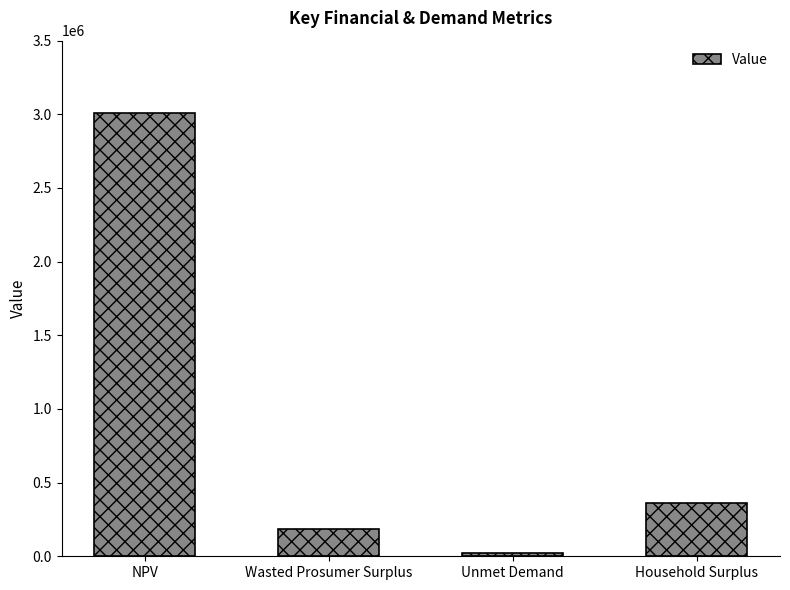

Are the bars grouped side by side (vs. stacked)?

No